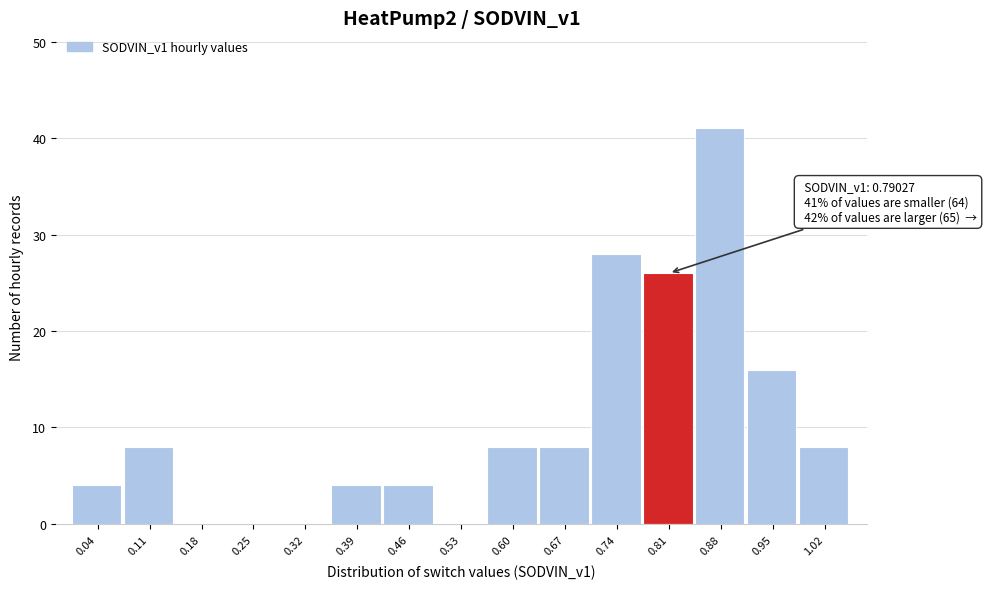

Over which range of the x-axis is the bar tallest?

0.84 to 0.91